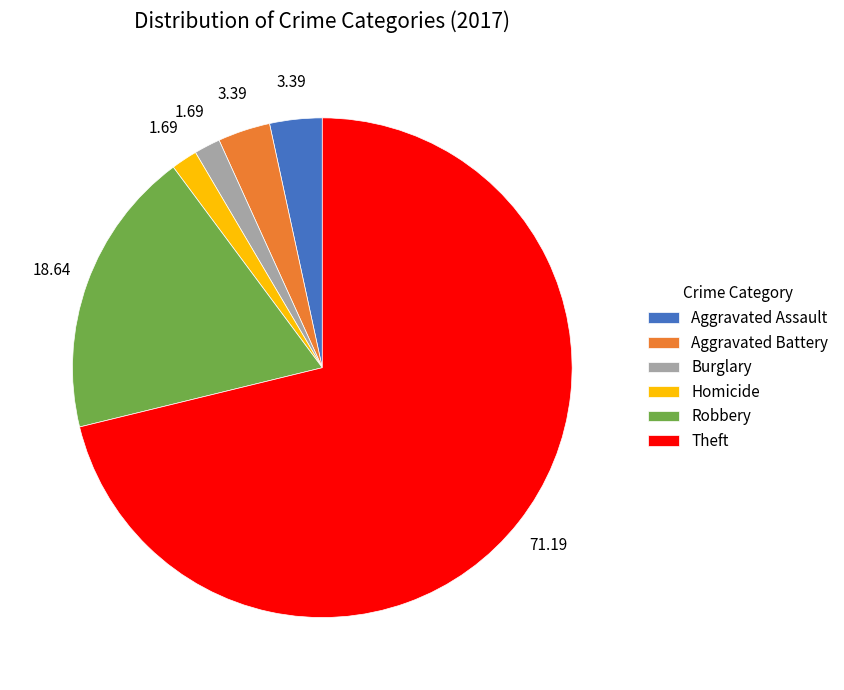

Does Theft represent more than half of the total?

Yes